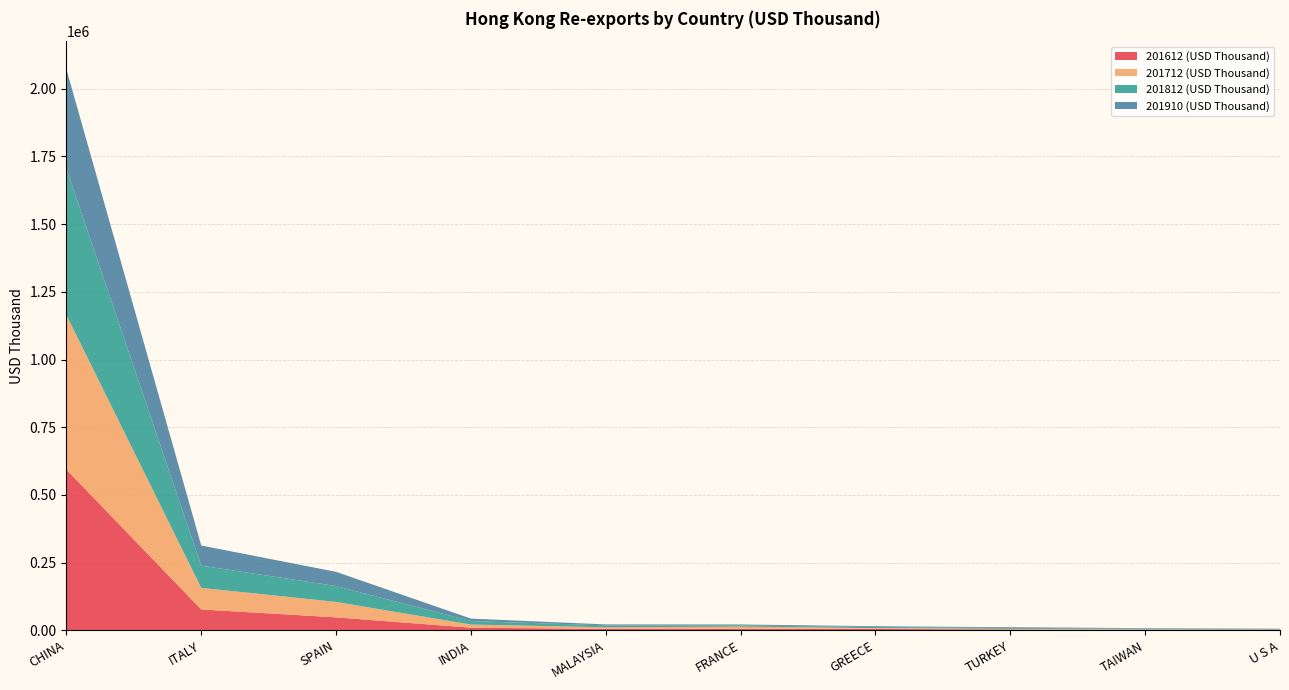

Reading left to right, what are all the values shown in this chart?

201612 (USD Thousand): CHINA=593891.4	ITALY=77162.7	SPAIN=48010.5	INDIA=9733.0	MALAYSIA=5617.8	FRANCE=6405.4	GREECE=5158.4	TURKEY=3330.7	TAIWAN=1418.8	U S A=2431.7
201712 (USD Thousand): CHINA=570735.8	ITALY=79739.4	SPAIN=56958.1	INDIA=11642.9	MALAYSIA=5686.2	FRANCE=7099.8	GREECE=3181.2	TURKEY=2137.1	TAIWAN=1973.1	U S A=724.4
201812 (USD Thousand): CHINA=541208.9	ITALY=82038.5	SPAIN=58612.2	INDIA=12904.8	MALAYSIA=6995.0	FRANCE=4736.6	GREECE=3814.5	TURKEY=3141.3	TAIWAN=2883.5	U S A=1316.3
201910 (USD Thousand): CHINA=366368.8	ITALY=74322.6	SPAIN=52387.0	INDIA=9000.7	MALAYSIA=3544.8	FRANCE=3401.5	GREECE=3036.9	TURKEY=2845.3	TAIWAN=1770.5	U S A=1421.0